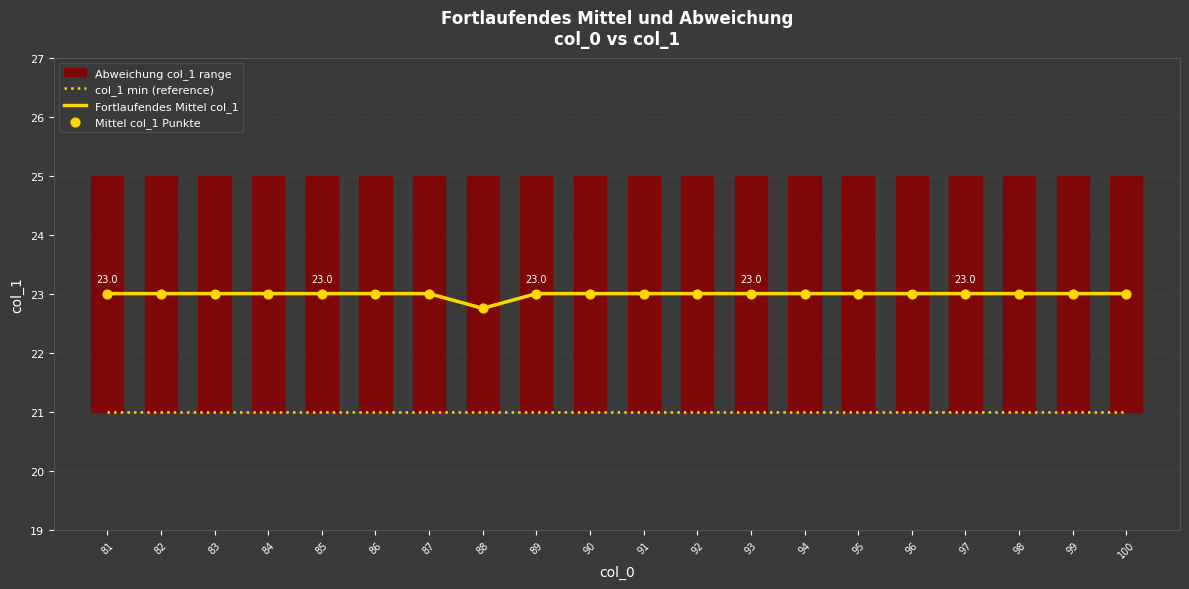

Which series has the largest Y range (max minus min)?

Fortlaufendes Mittel col_1